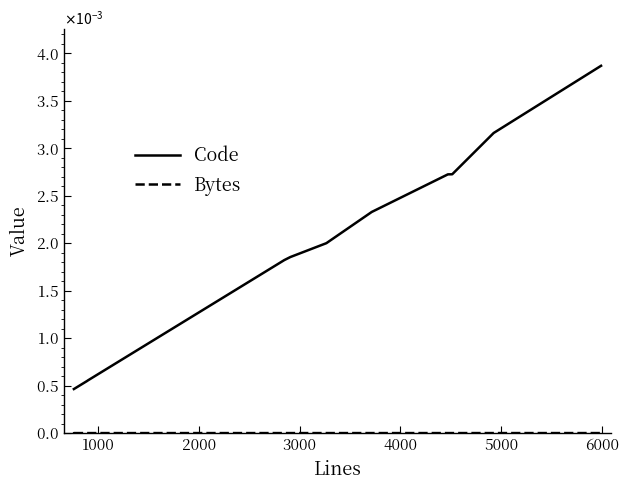

Rank the series by their maximum value, from lowest to highest.

Bytes, Code